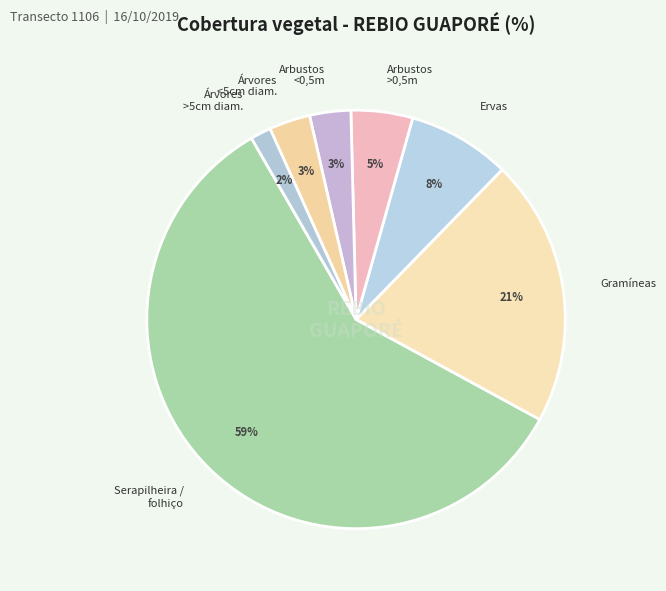

The Ervas slice represents 17% of the pie. True or false?

False